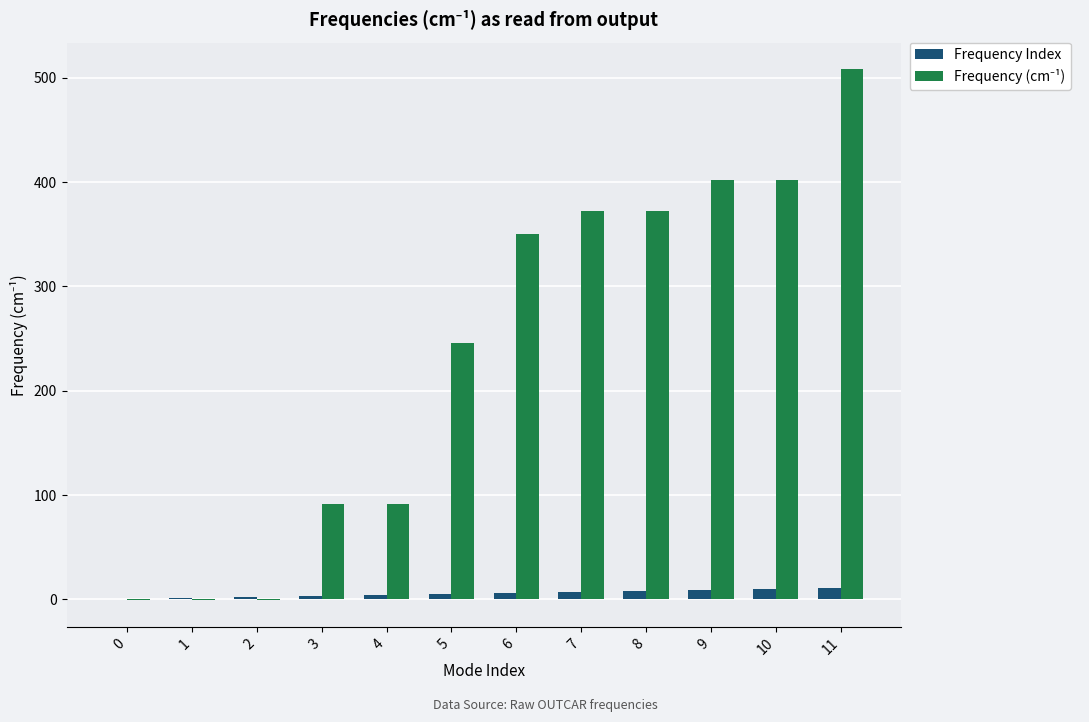

What is the sum of all Frequency Index values?

66.0